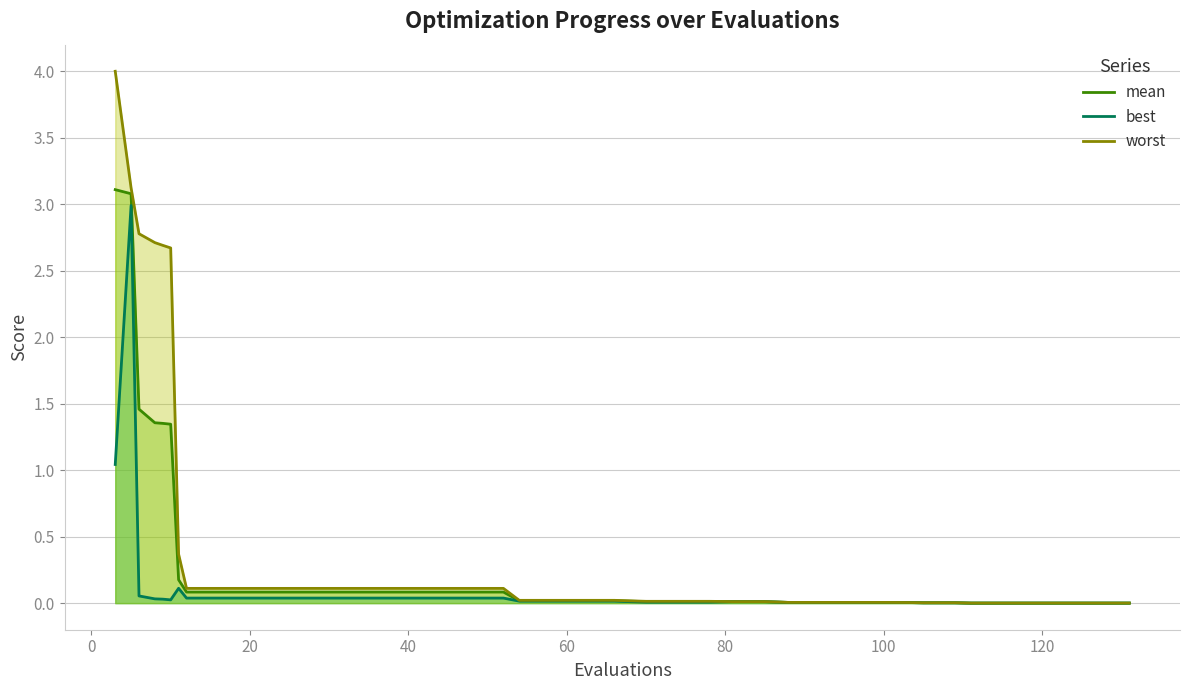

Reading left to right, what are all the values shown in this chart?

mean: 3.1	3.1	1.5	1.4	1.4	1.3	0.2	0.1	0.1	0.1	0.1	0.1	0.1	0.1	0.1	0.1	0.1	0.1	0.0	0.0	0.0	0.0	0.0	0.0	0.0	0.0	0.0	0.0	0.0	0.0	0.0	0.0	0.0	0.0	0.0	0.0	0.0	0.0	0.0	0.0
best: 1.0	3.0	0.1	0.0	0.0	0.0	0.1	0.0	0.0	0.0	0.0	0.0	0.0	0.0	0.0	0.0	0.0	0.0	0.0	0.0	0.0	0.0	0.0	0.0	0.0	0.0	0.0	0.0	0.0	0.0	0.0	0.0	0.0	0.0	0.0	0.0	0.0	0.0	0.0	0.0
worst: 4.0	3.1	2.8	2.7	2.7	2.7	0.4	0.1	0.1	0.1	0.1	0.1	0.1	0.1	0.1	0.1	0.1	0.1	0.0	0.0	0.0	0.0	0.0	0.0	0.0	0.0	0.0	0.0	0.0	0.0	0.0	0.0	0.0	0.0	0.0	0.0	0.0	0.0	0.0	0.0